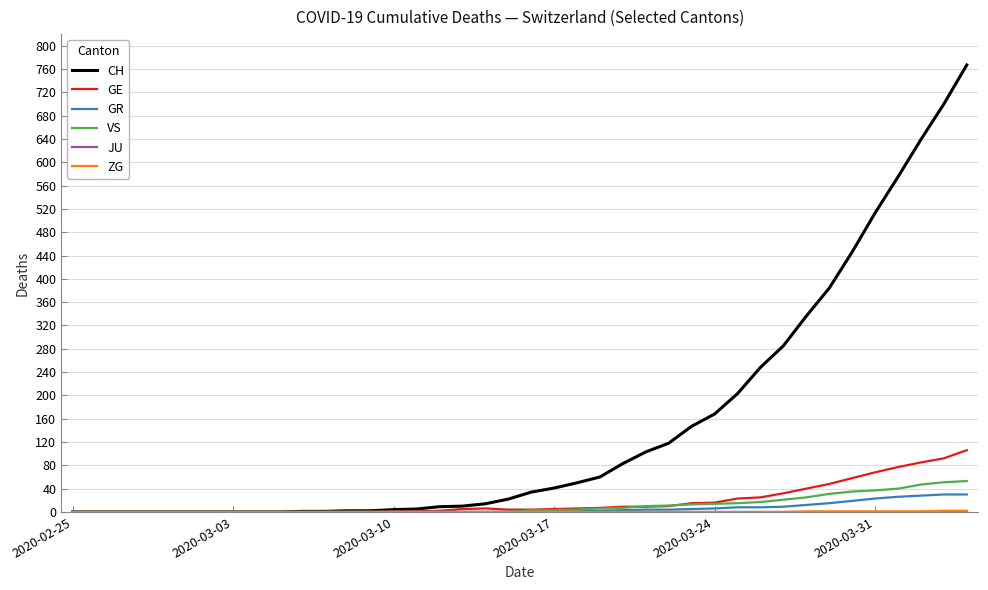

Which series has the widest spread of values?

CH